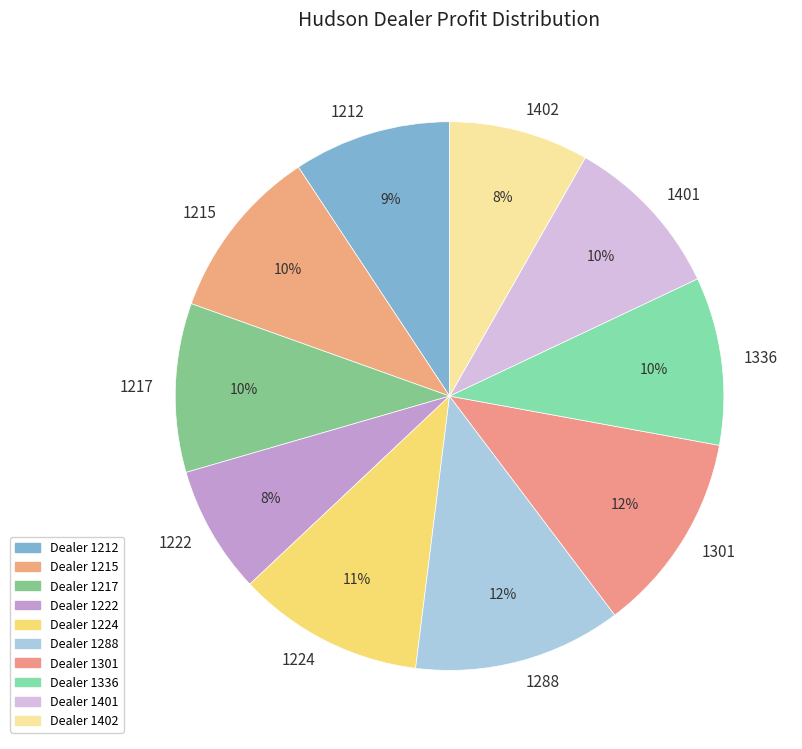

Does any single category account for the majority?

No